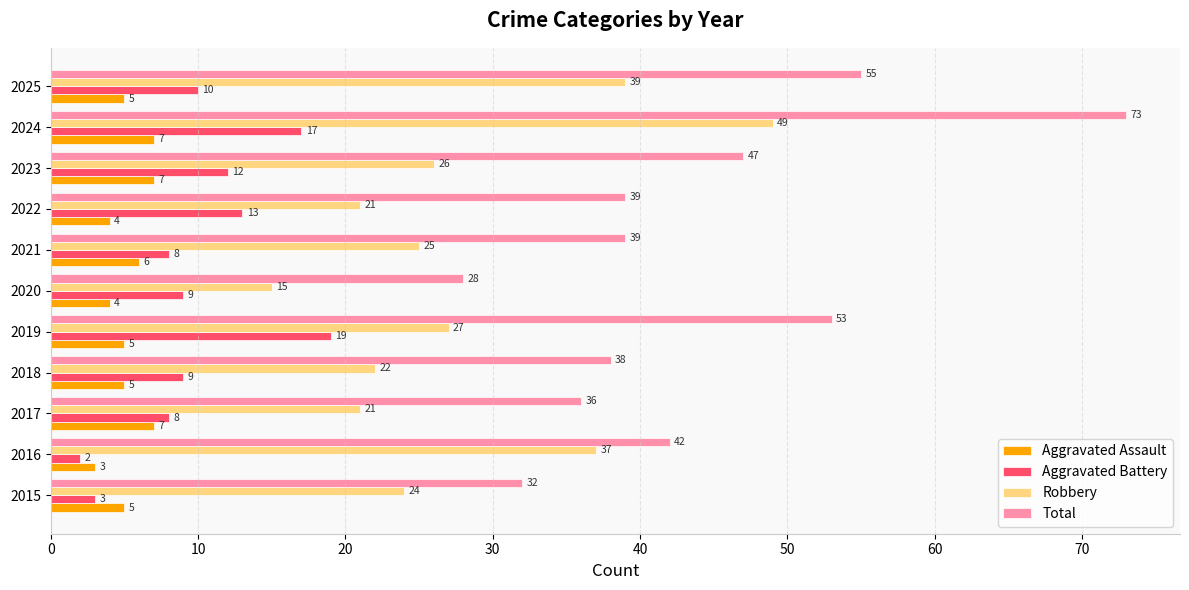

How many data points does each series have?

11